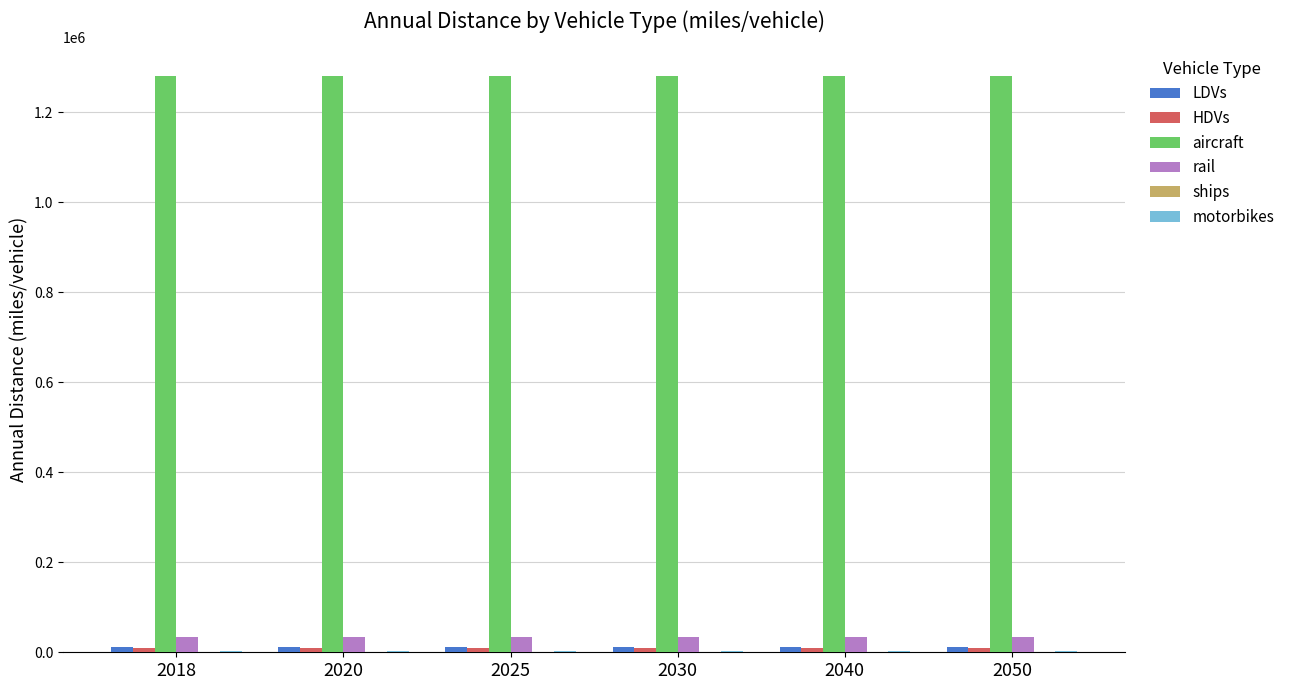

Is the value of rail at 2040 greater than the value of aircraft at 2018?

No